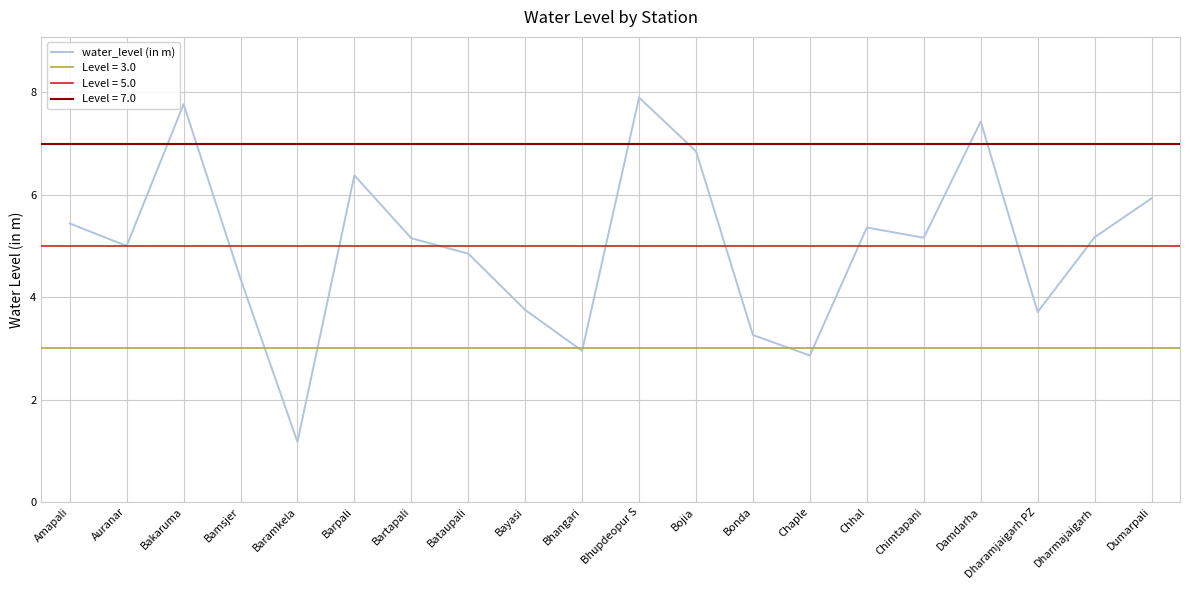

What is the minimum value for water_level (in m)?

1.2